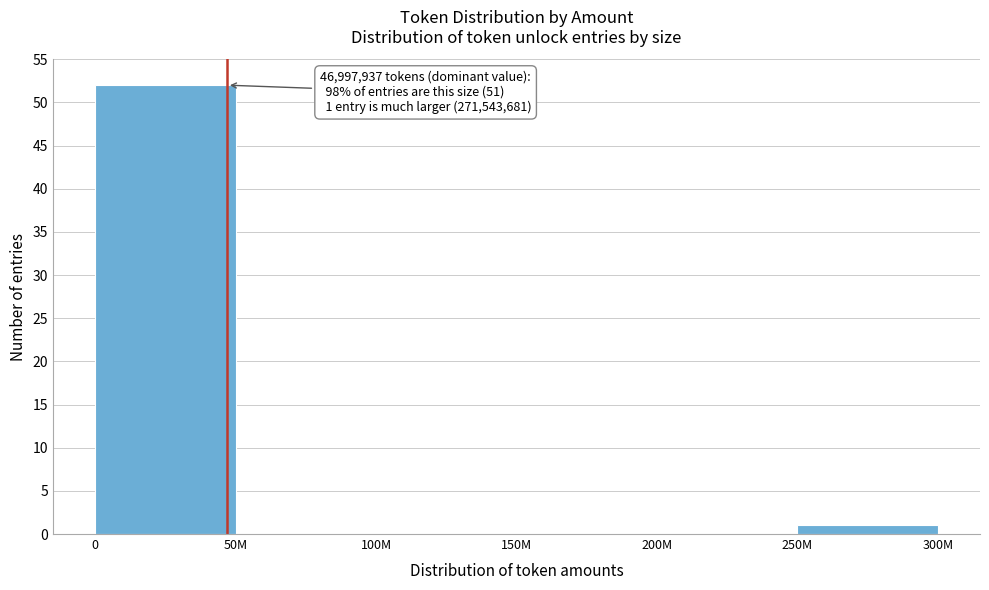

Reading left to right, what are all the values shown in this chart?

0=52	50M=0	100M=0	150M=0	200M=0	250M=1